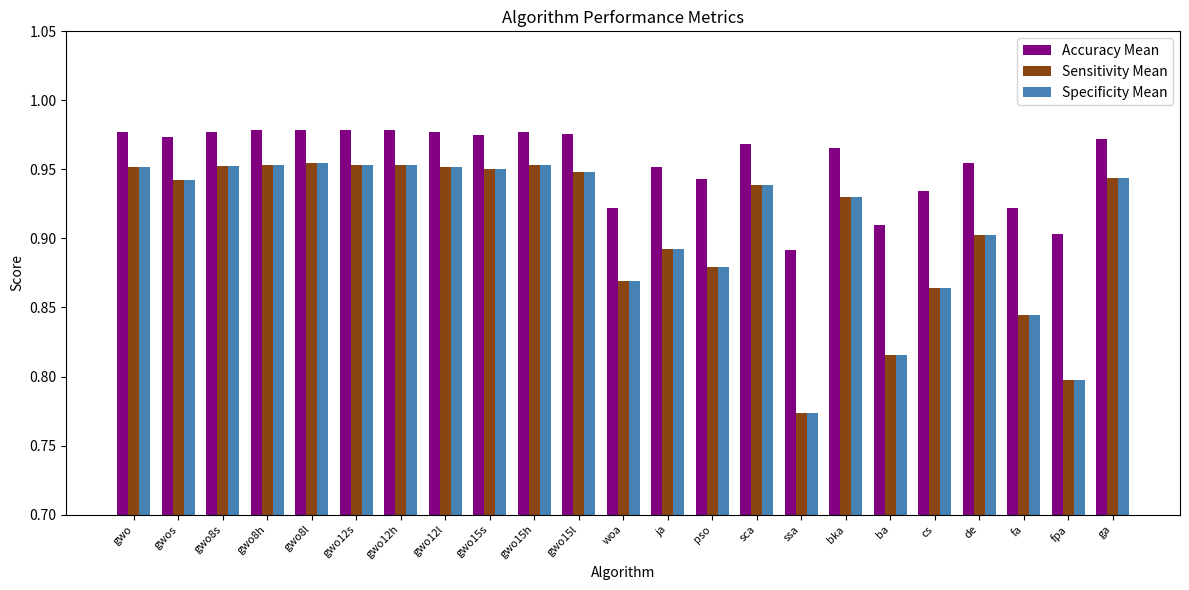

Count the Specificity Mean values in the range 0 to 1.

23